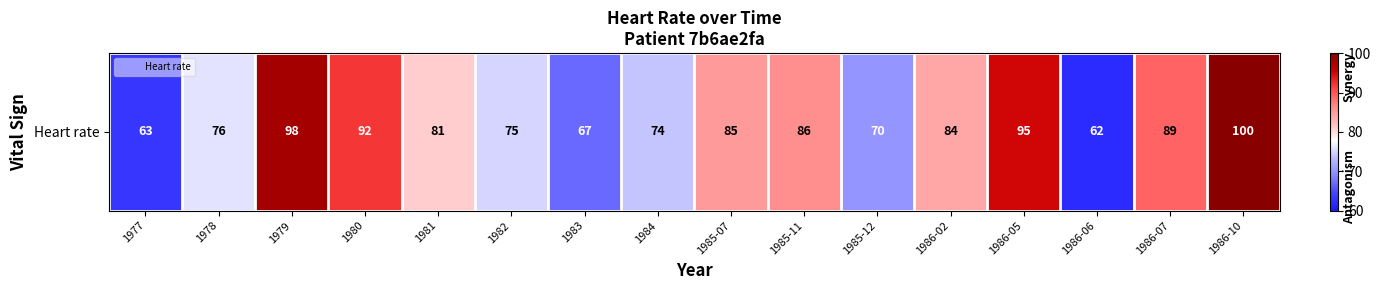

What is the greatest value displayed?

100